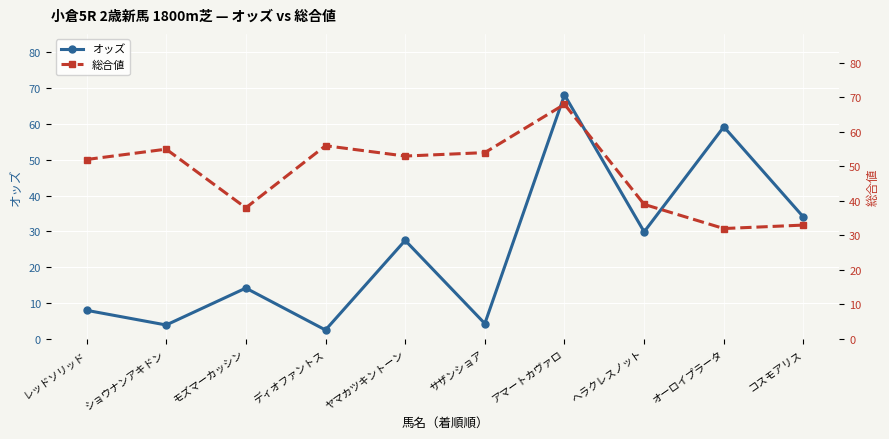

Which category has the lowest value across all series?

ディオファントス